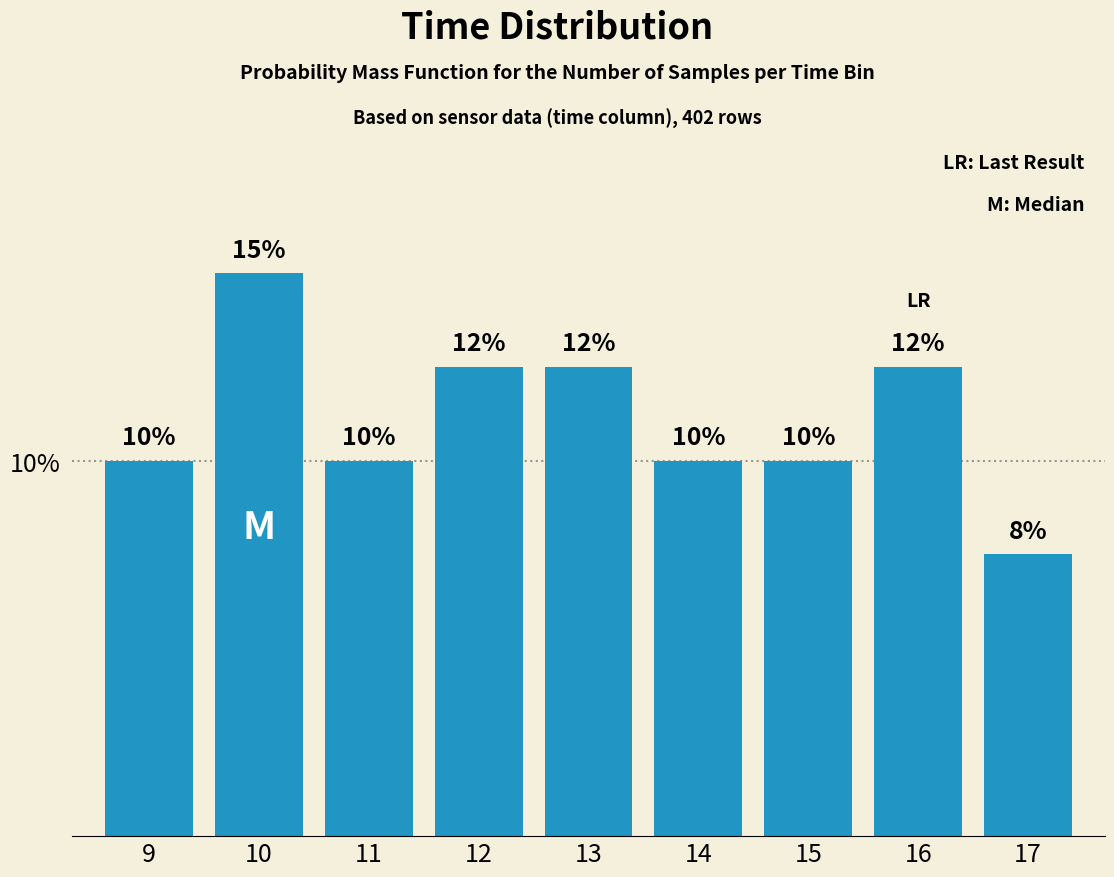

What is the value of the 4th bar from the left?

12.5